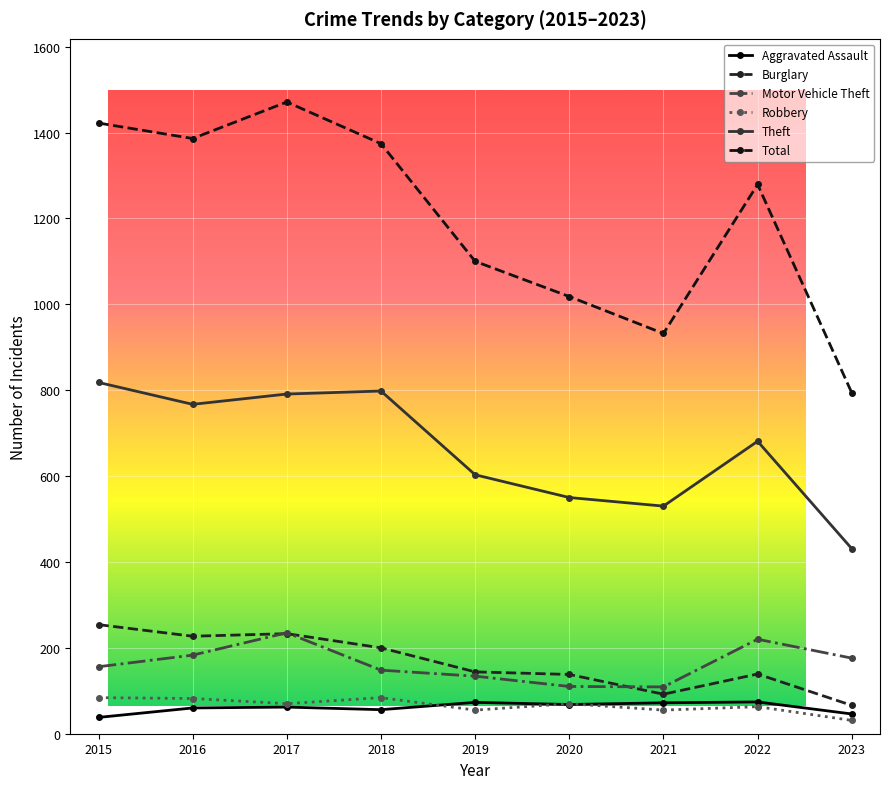

Reading left to right, extract all data points from this chart.

Aggravated Assault: 2015=38	2016=60	2017=62	2018=56	2019=73	2020=68	2021=72	2022=74	2023=46
Burglary: 2015=254	2016=227	2017=233	2018=200	2019=144	2020=138	2021=92	2022=139	2023=66
Motor Vehicle Theft: 2015=156	2016=183	2017=235	2018=148	2019=134	2020=110	2021=109	2022=220	2023=176
Robbery: 2015=84	2016=82	2017=70	2018=84	2019=55	2020=70	2021=55	2022=63	2023=31
Theft: 2015=818	2016=767	2017=791	2018=798	2019=603	2020=550	2021=530	2022=681	2023=431
Total: 2015=1422	2016=1386	2017=1471	2018=1374	2019=1100	2020=1018	2021=932	2022=1279	2023=794